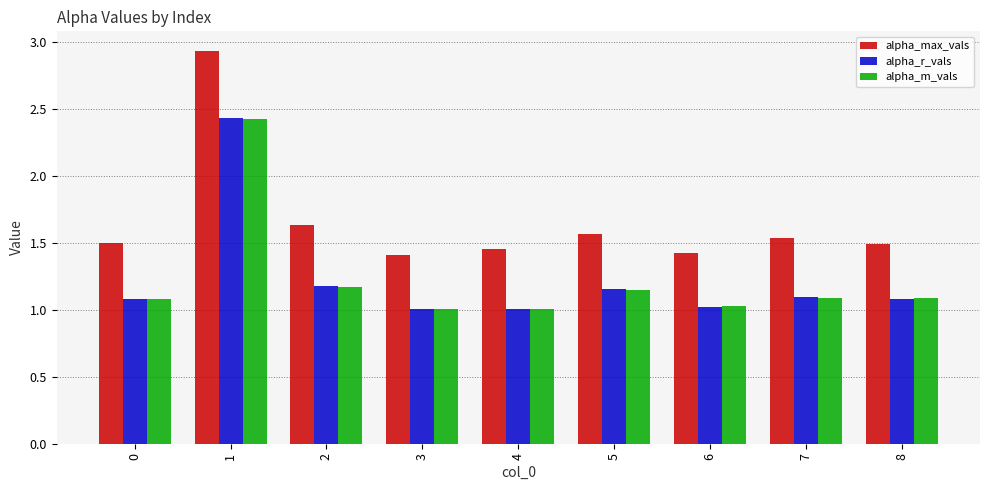

What is the difference between the maximum and second lowest values in the alpha_m_vals series?

1.4